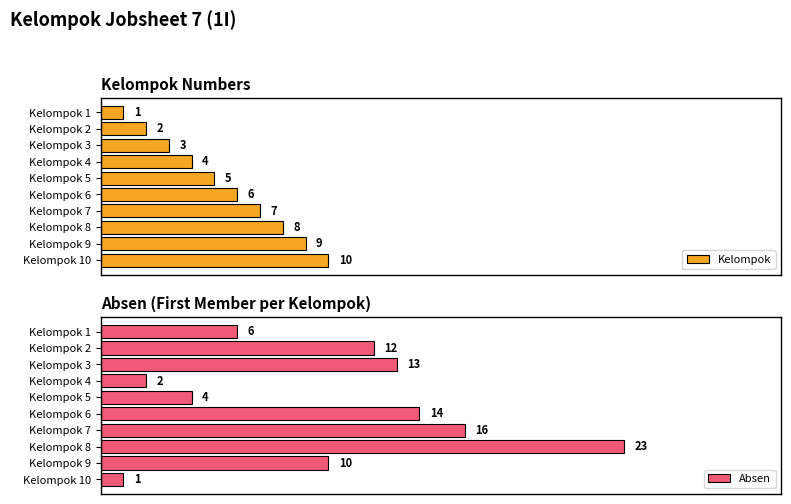

Which category has the highest value in the Kelompok series?

Kelompok 10